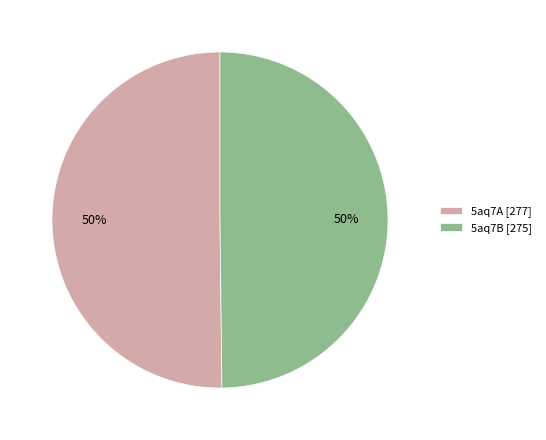

To the nearest percent, what portion does 5aq7B represent?

50%